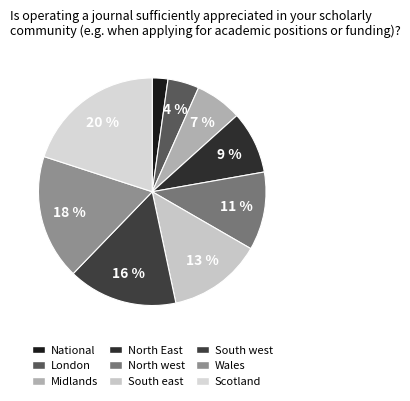

Between National and North East, which is larger?

North East